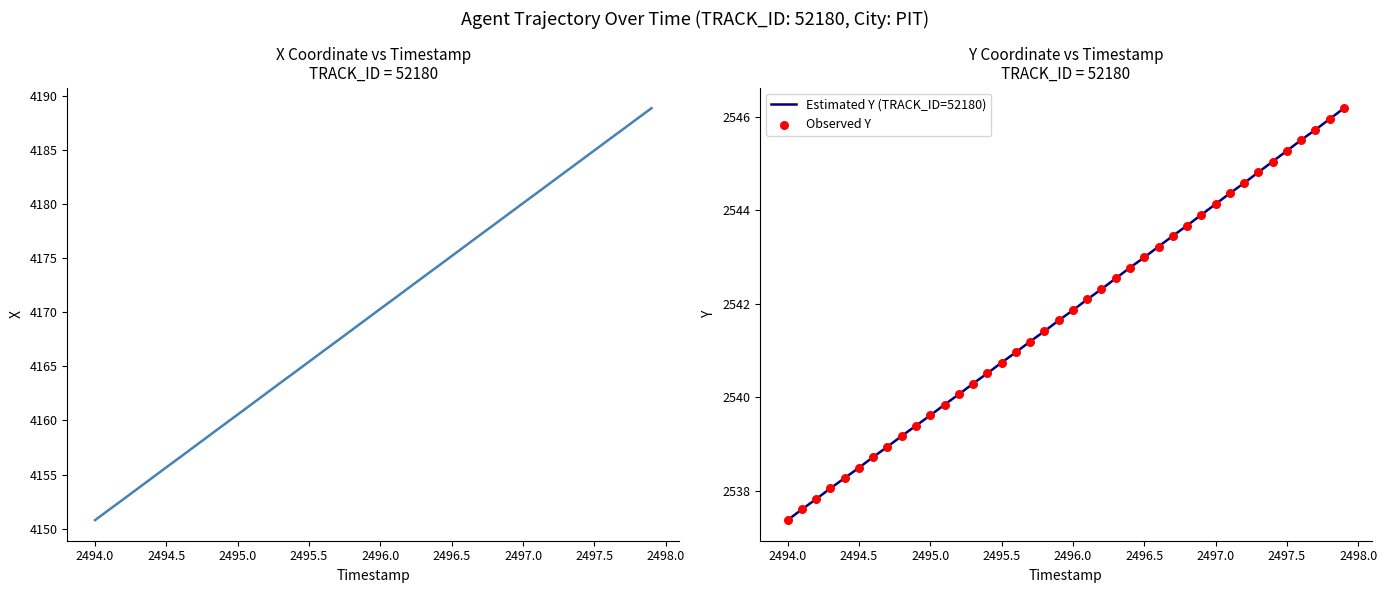

Is the value of Estimated Y (TRACK_ID=52180) at 2496.0 greater than the value of Observed Y at 31?

No